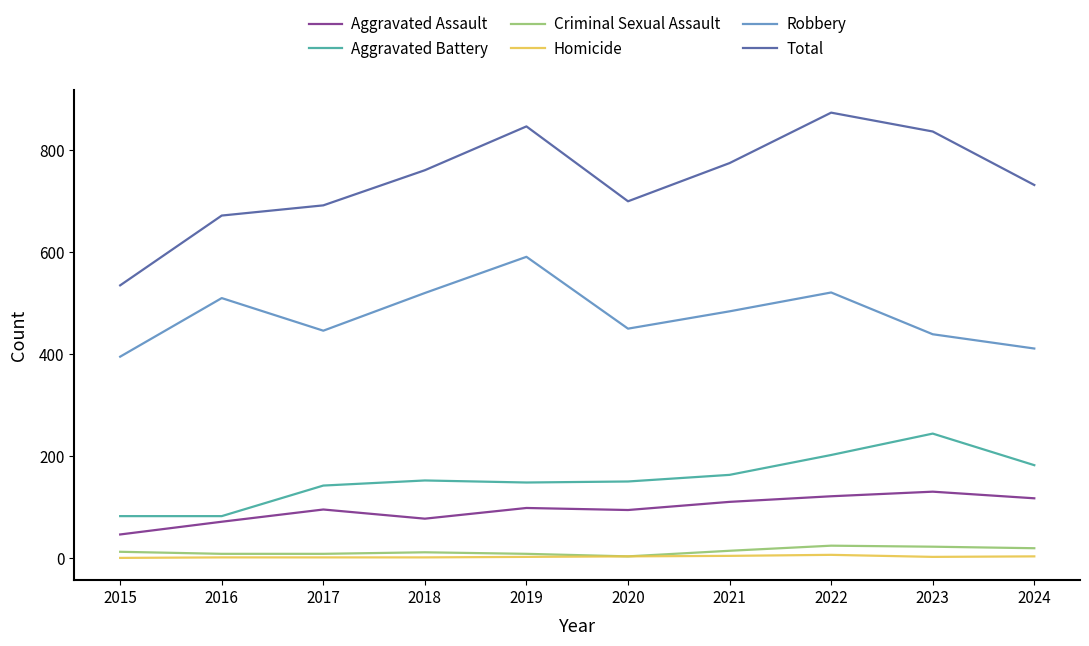

At which label does Total reach its minimum?

2015